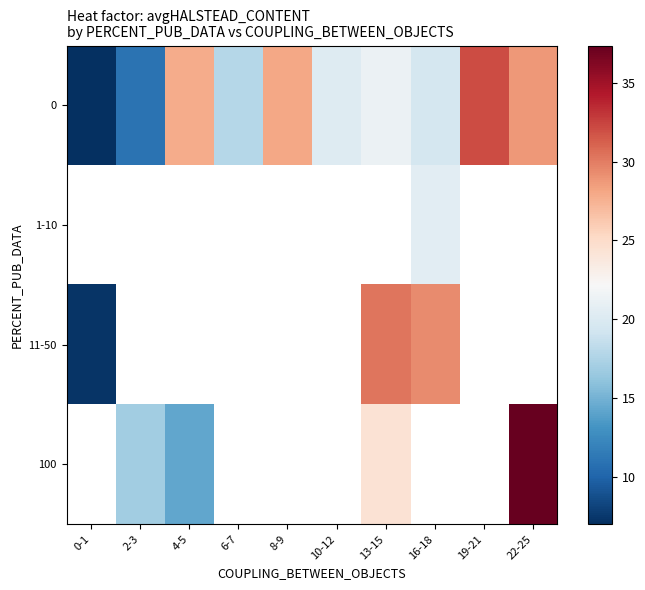

What is the difference between the highest and lowest values at 0-1?

0.2